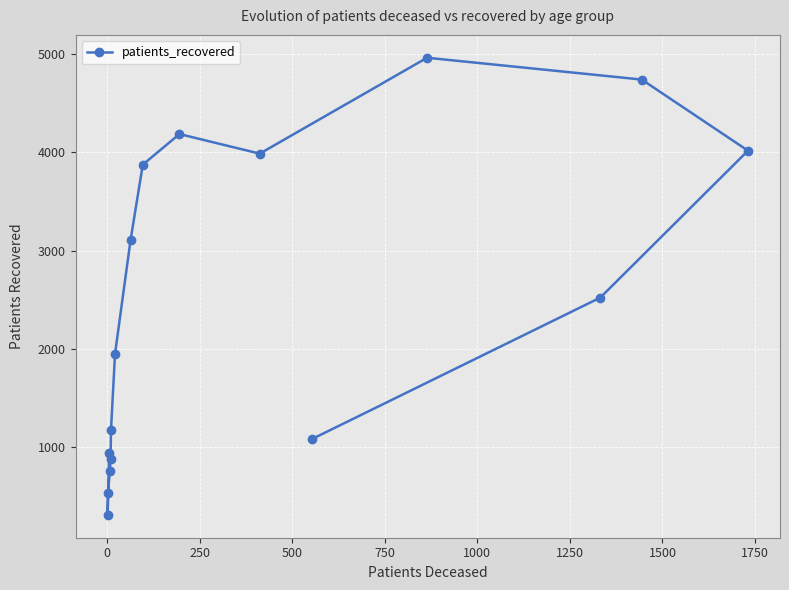

What is the value of the 11th point from the left?

3986